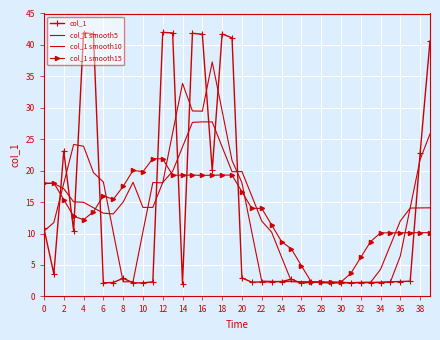

How many values in the col_1 smooth10 series are below 14?

17